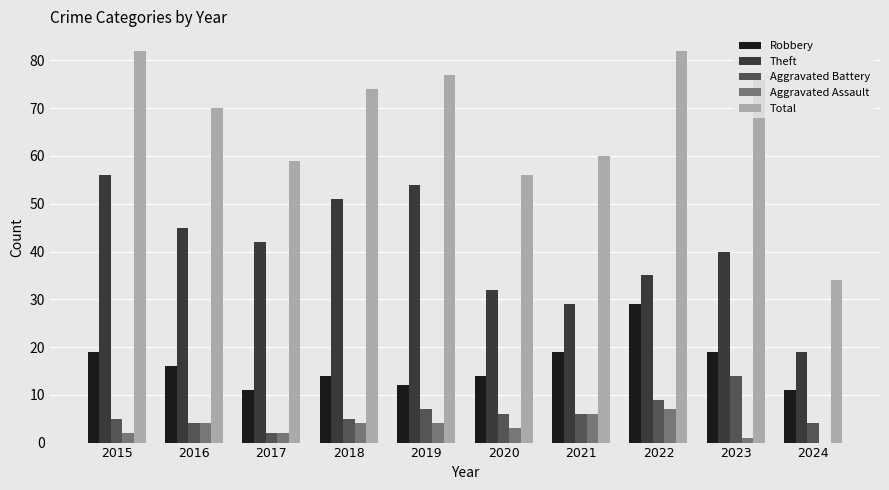

Where is Theft nearest to the value 37?

2022